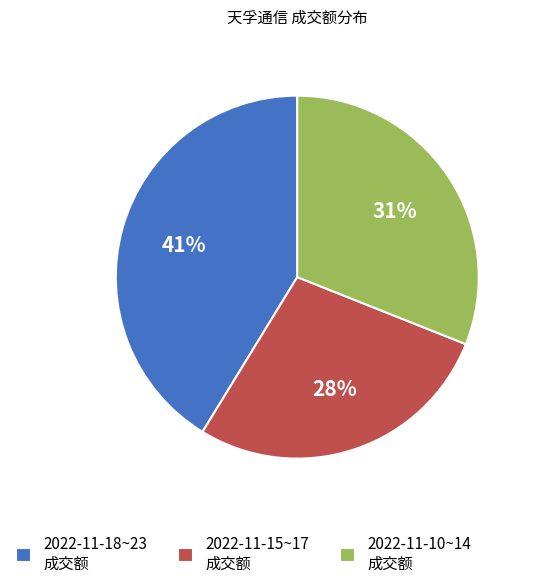

Count the number of slices in the pie.

3